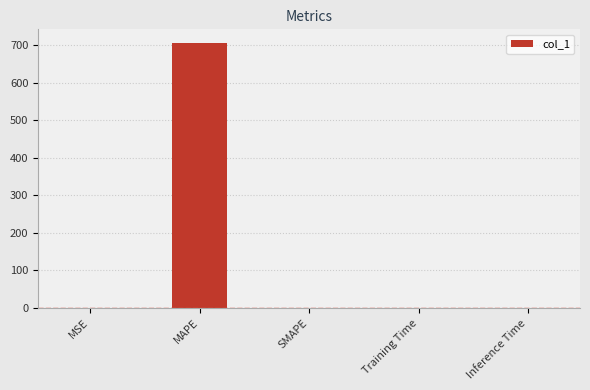

The value at Training Time is 0.0. True or false?

True